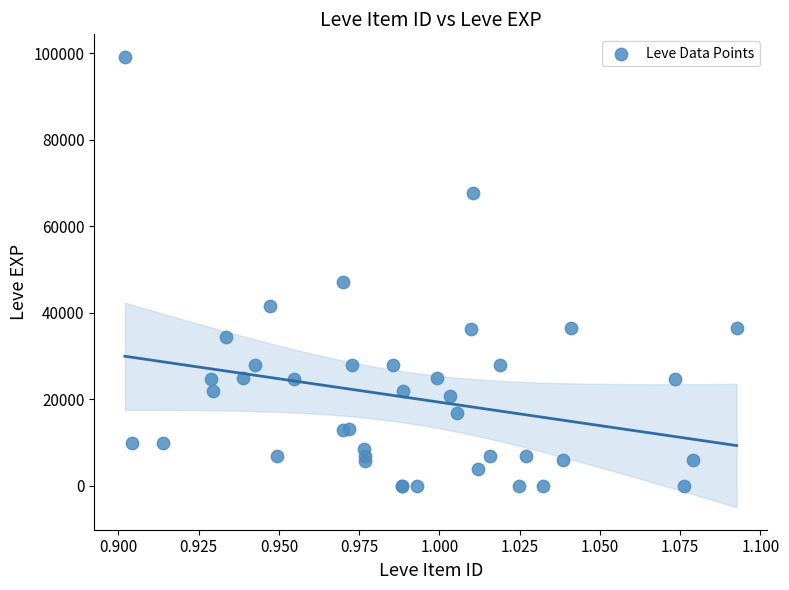

What Y value in the scatter plot is closest to 49610?

47200